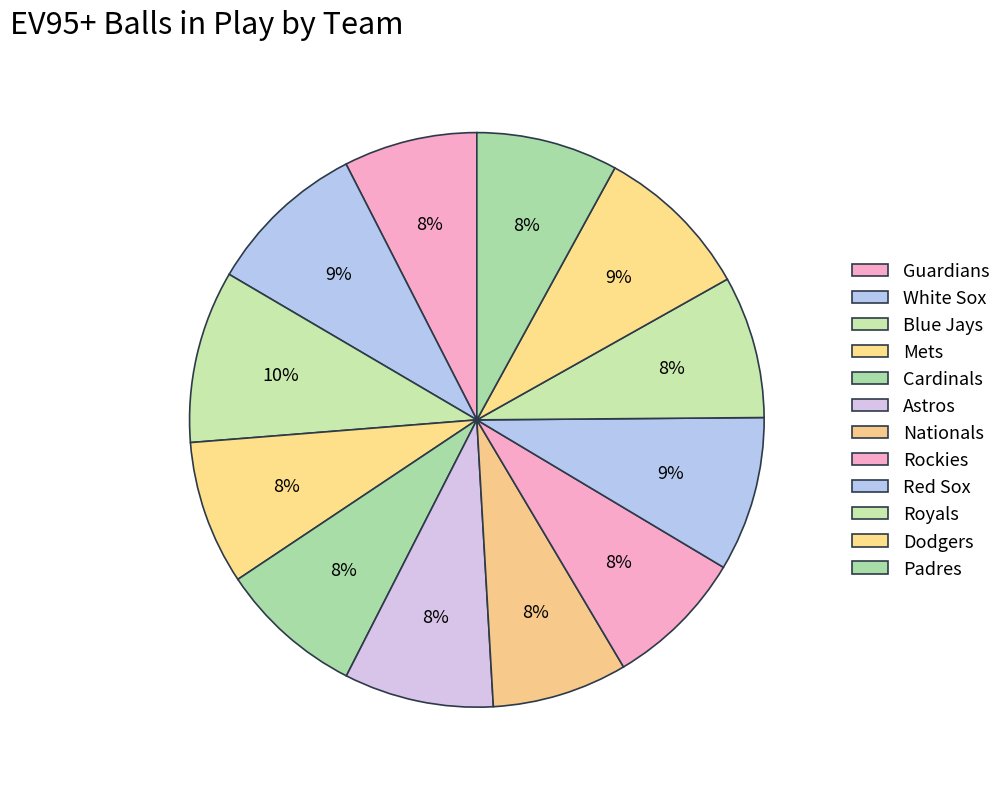

To the nearest percent, what portion does White Sox represent?

9%